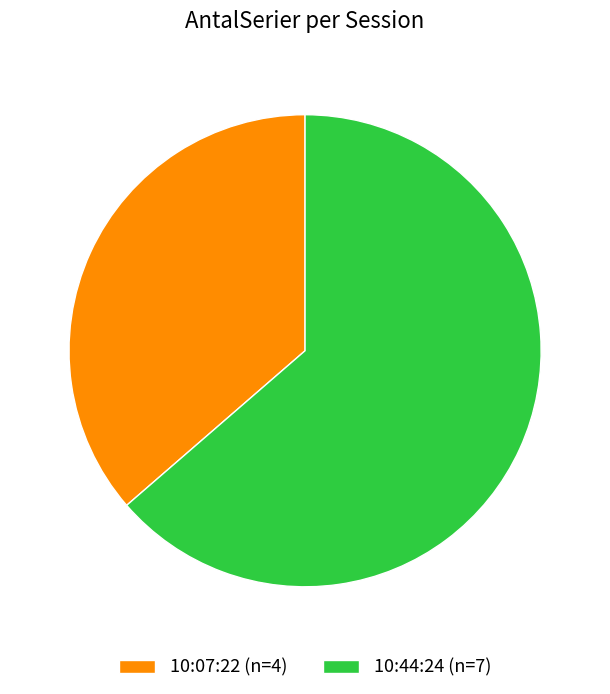

Which category accounts for the majority?

10:44:24